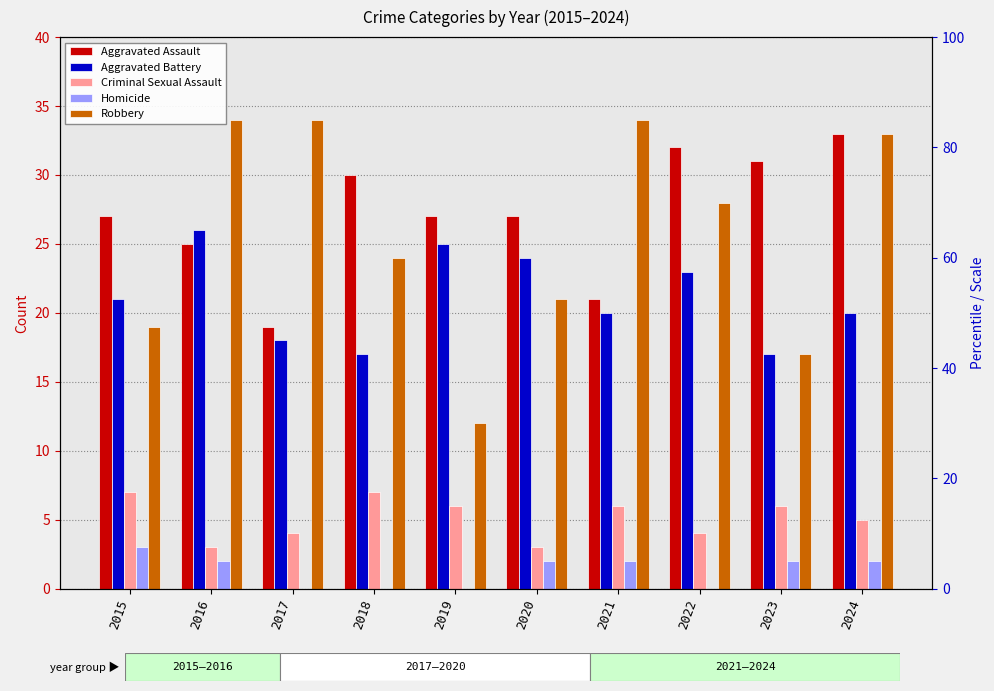

Between 2019 and 2022, which series saw the biggest shift?

Robbery